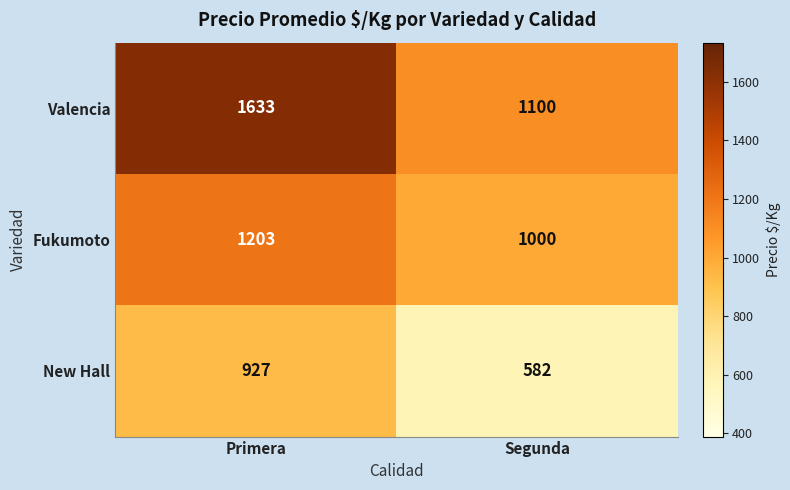

Which category has the lowest value across all series?

Segunda